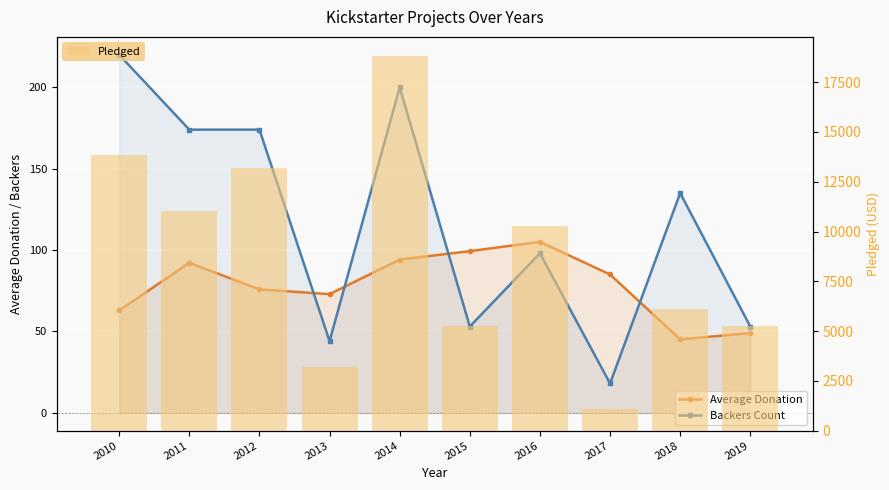

Is the value of Pledged at 2013 greater than the value of Backers Count at 2016?

Yes